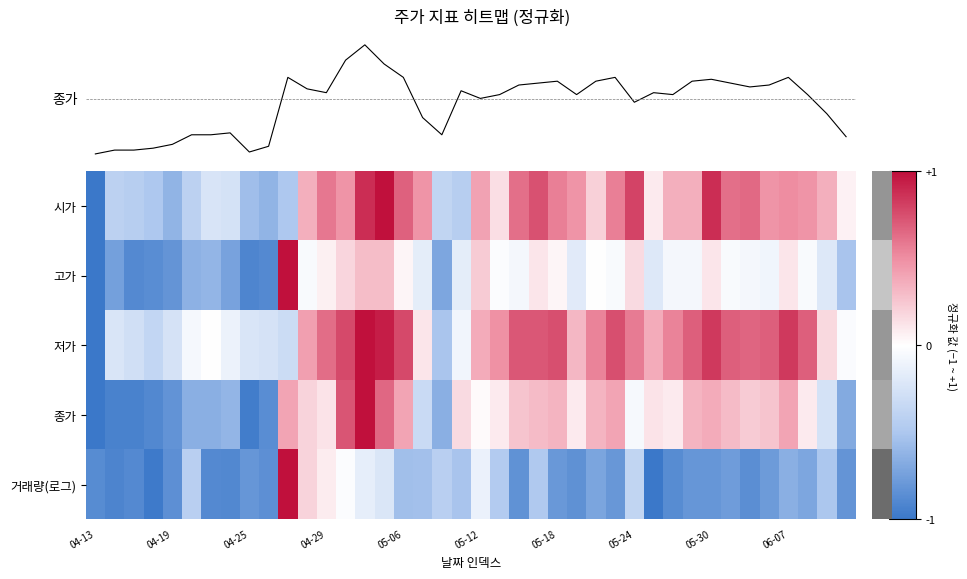

How many data points in 종가(정규화) are above 0?

25